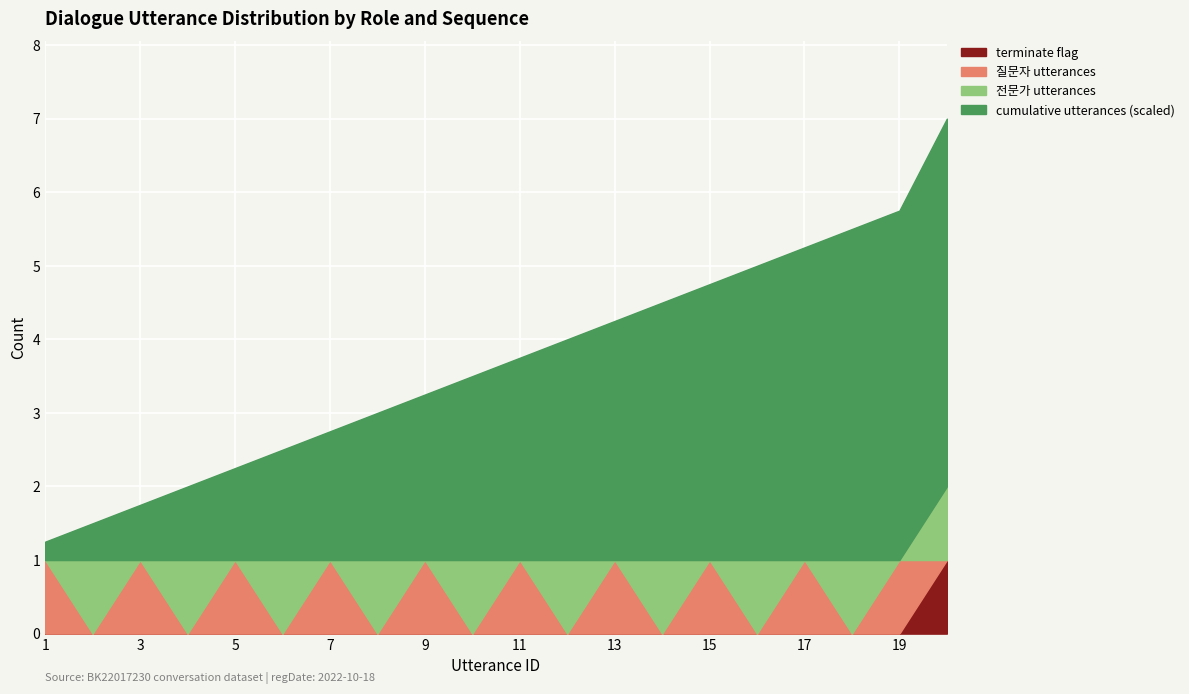

Between 14 and 4, which is larger?

14